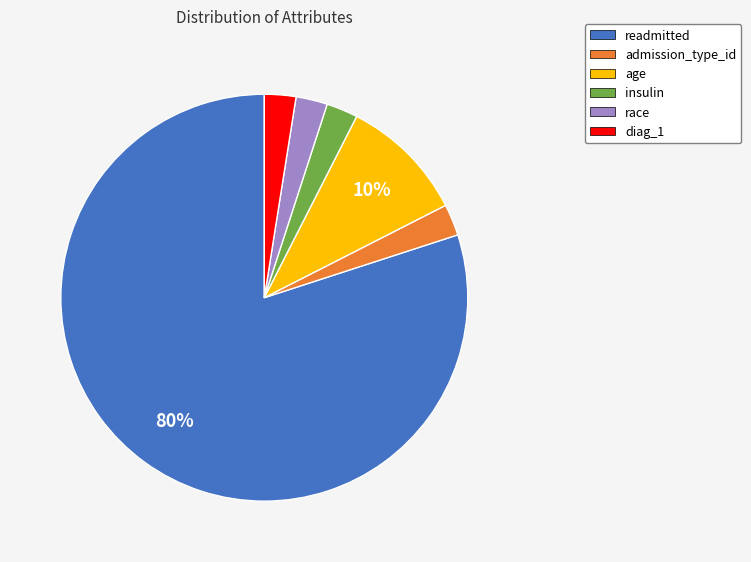

Which slice is the largest?

readmitted